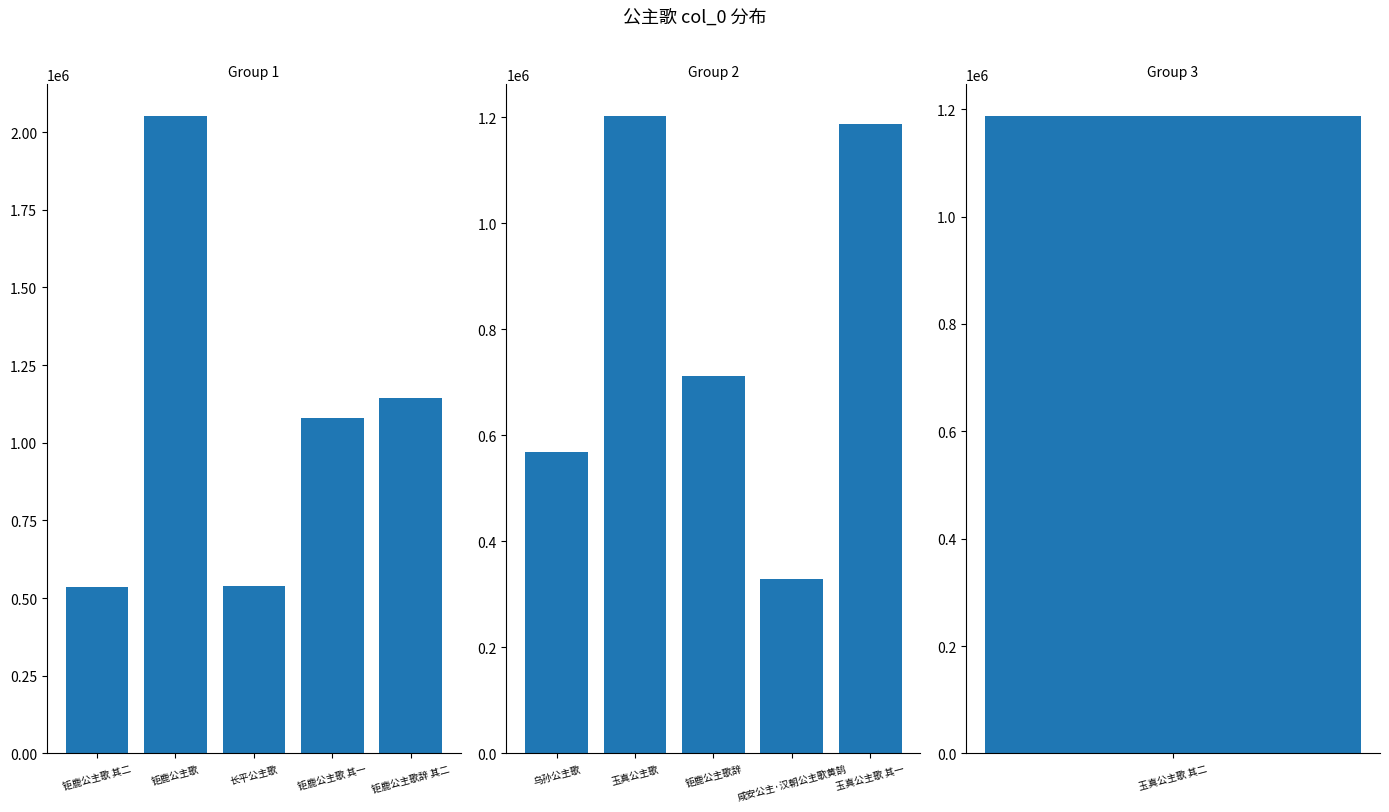

How many values are below 711640?

2